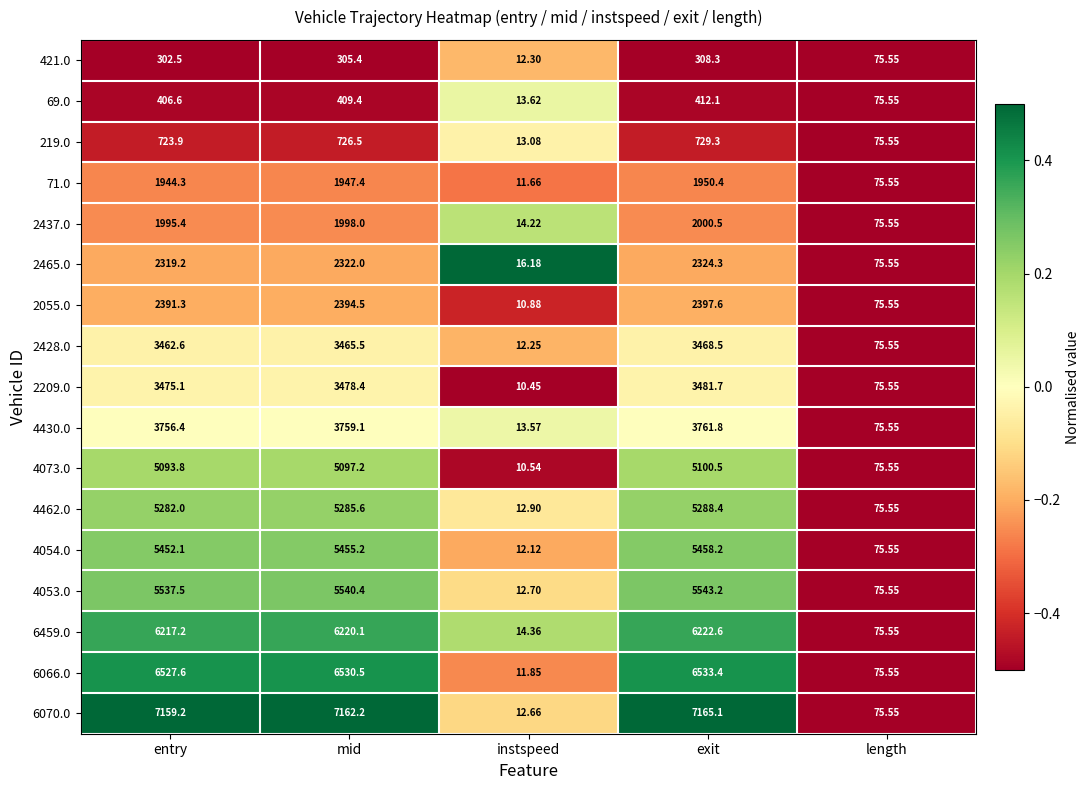

List the series in order of their peak value, lowest first.

421.0, 69.0, 219.0, 71.0, 2437.0, 2465.0, 2055.0, 2428.0, 2209.0, 4430.0, 4073.0, 4462.0, 4054.0, 4053.0, 6459.0, 6066.0, 6070.0